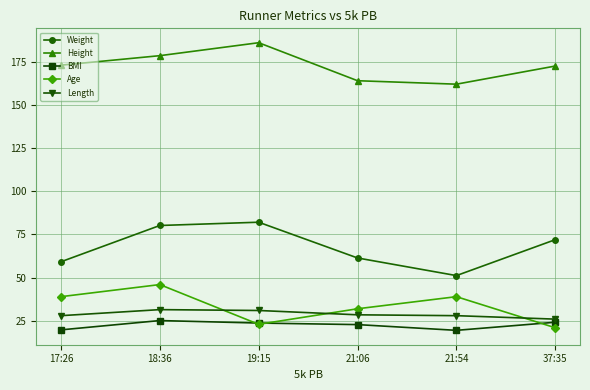

What is the average value of the Weight series?

67.7